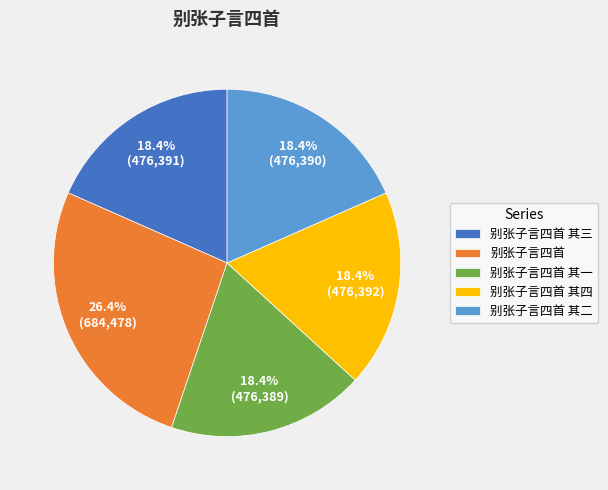

What is the ratio of the value at 别张子言四首 to the value at 别张子言四首 其四?

1.4